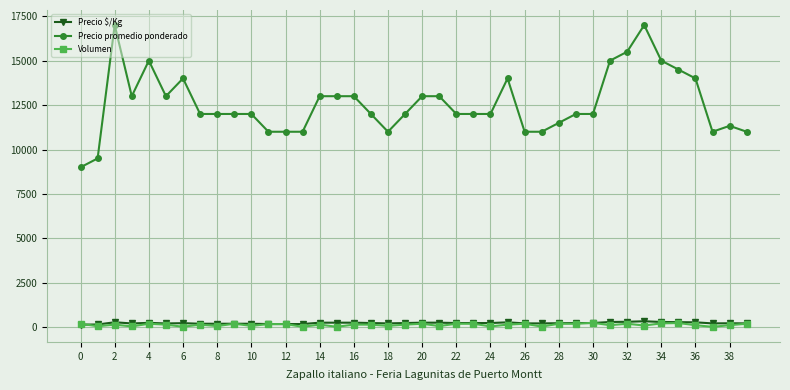

At how many categories does at least one series exceed 8008?

40